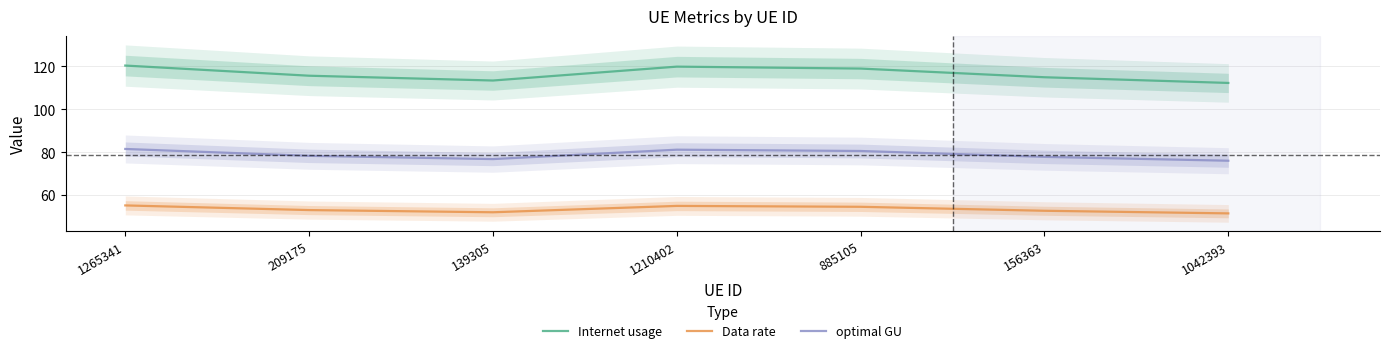

True or false: optimal GU and Internet usage cross at least once.

False